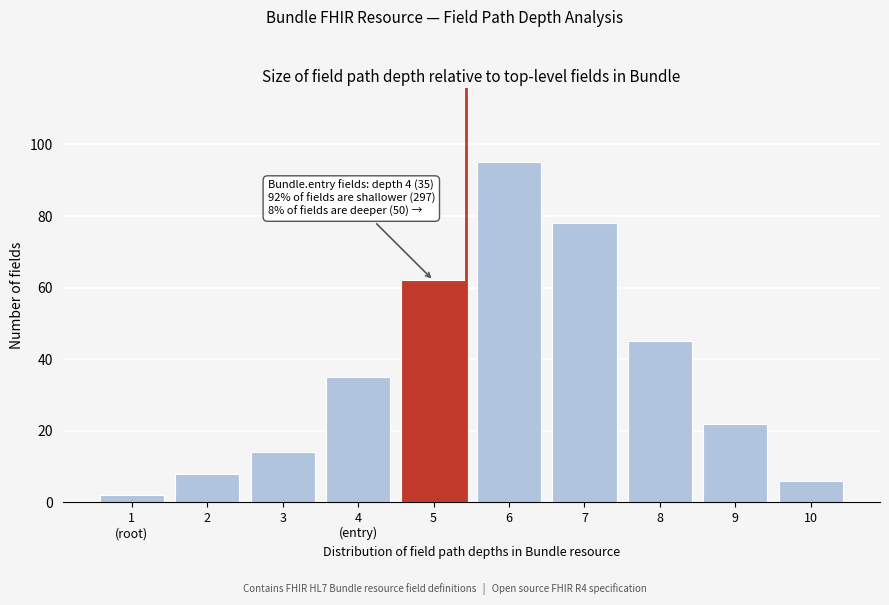

Reading left to right, extract all data points from this chart.

2	8	14	35	62	95	78	45	22	6